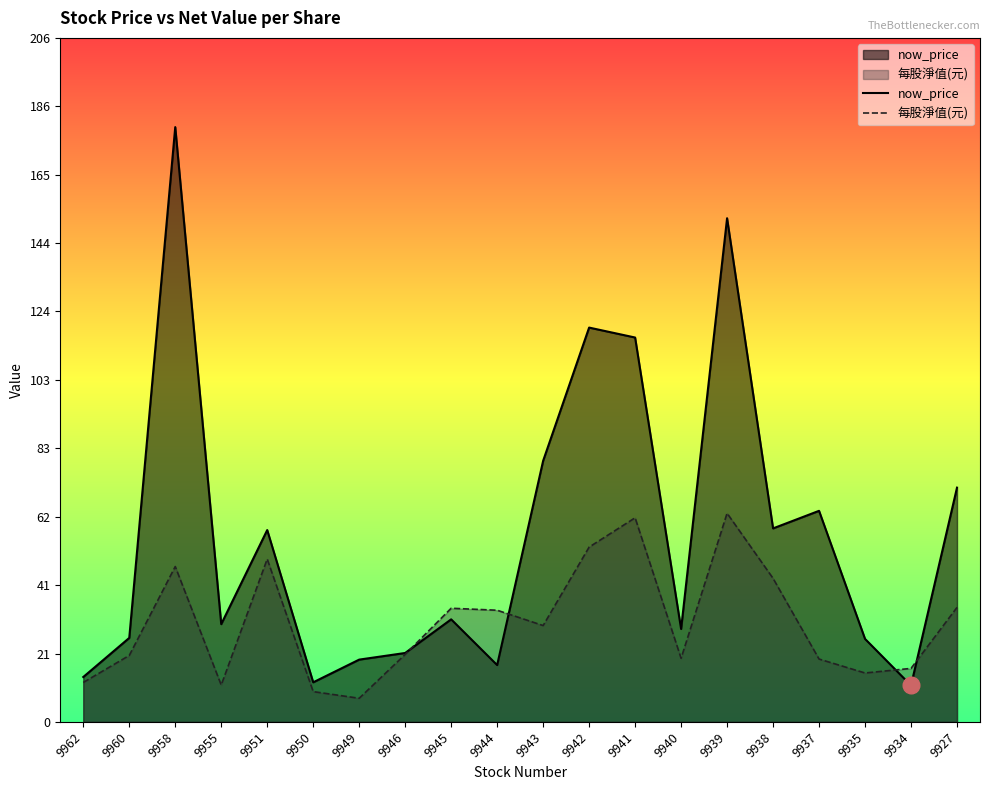

What is the difference between the now_price values at 9960 and 9927?

45.4